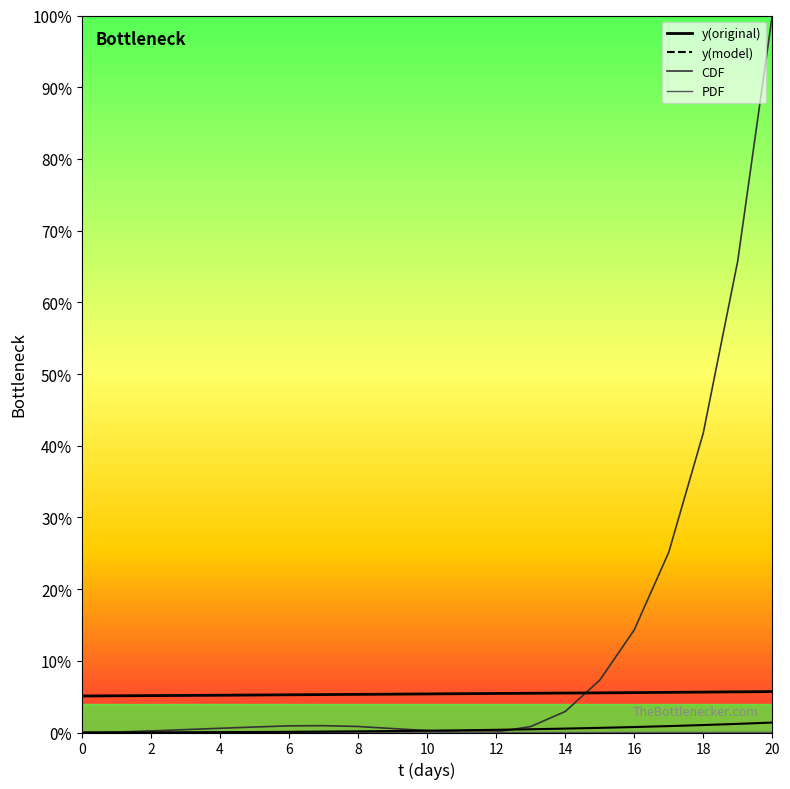

Does the chart have visible grid lines?

No